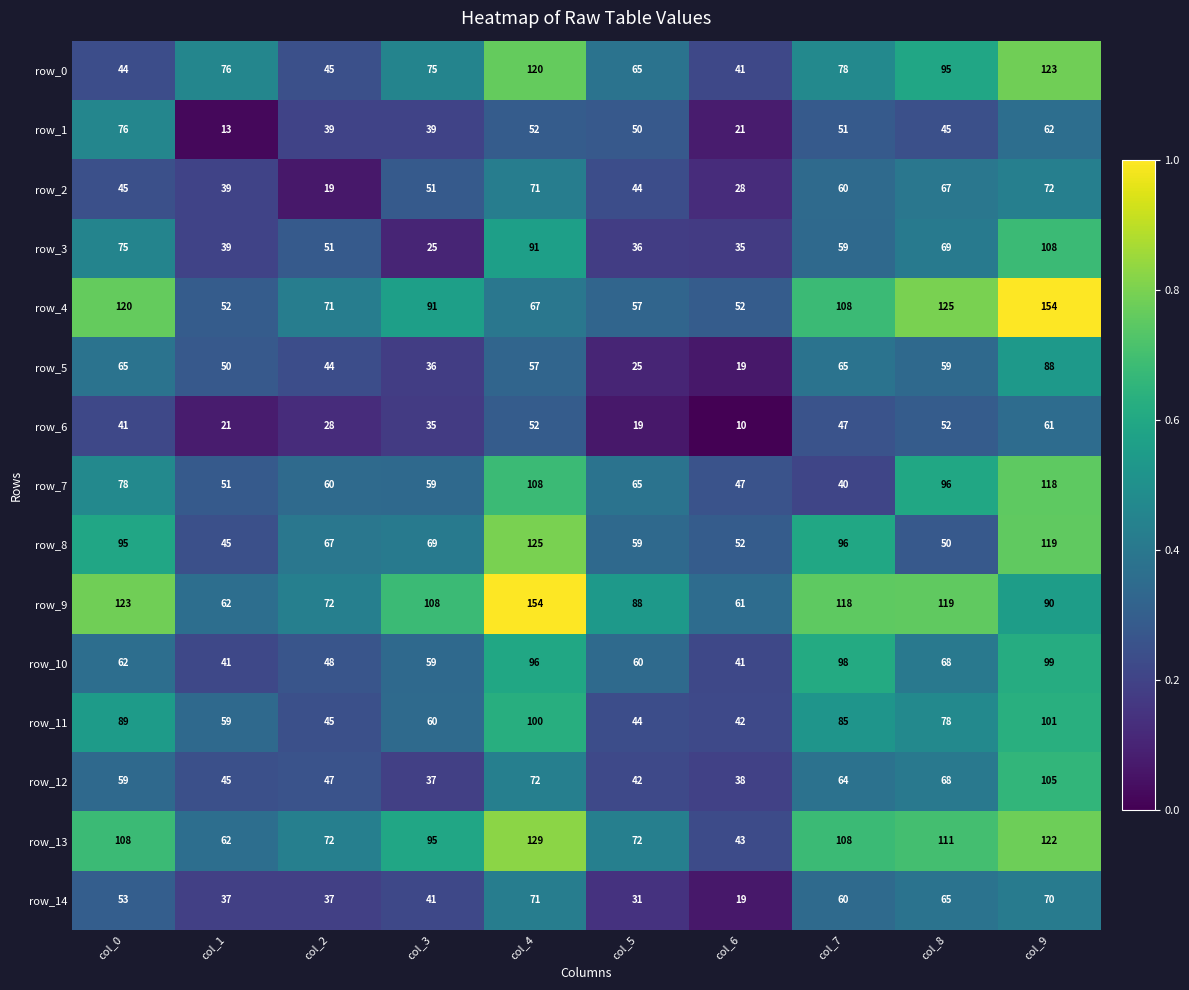

What is the approximate value of row_9 at col_0?

123